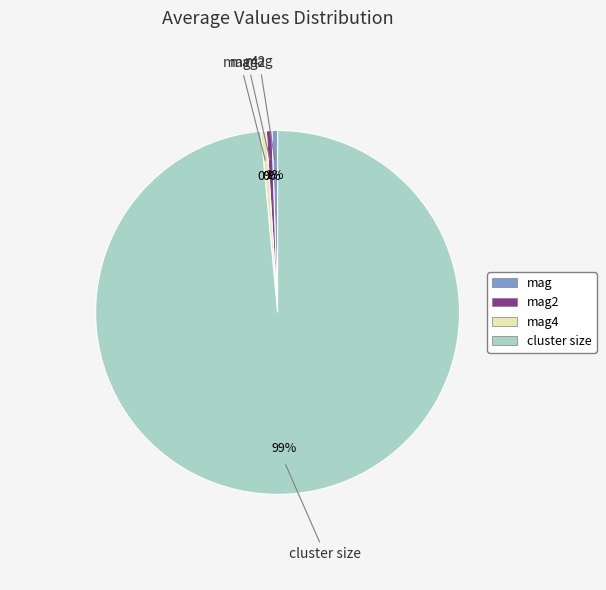

Is the sum of mag4 and cluster size greater than half?

Yes